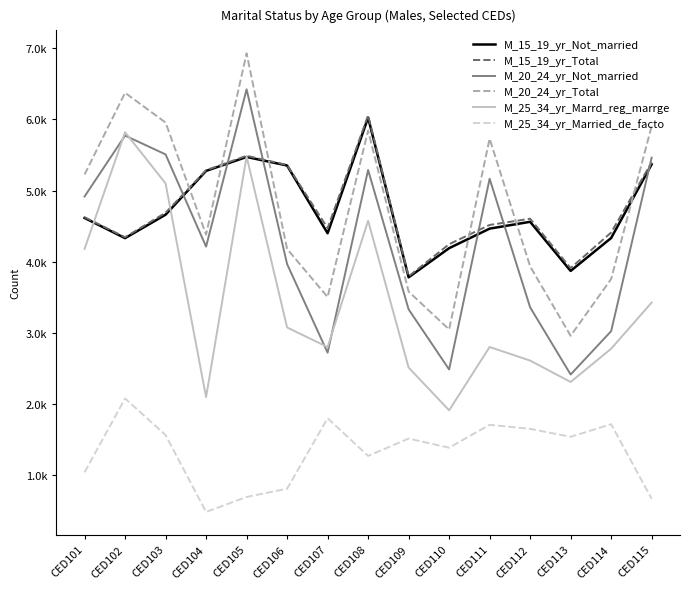

What is the difference between the maximum and second lowest values in the M_25_34_yr_Marrd_reg_marrge series?

3726